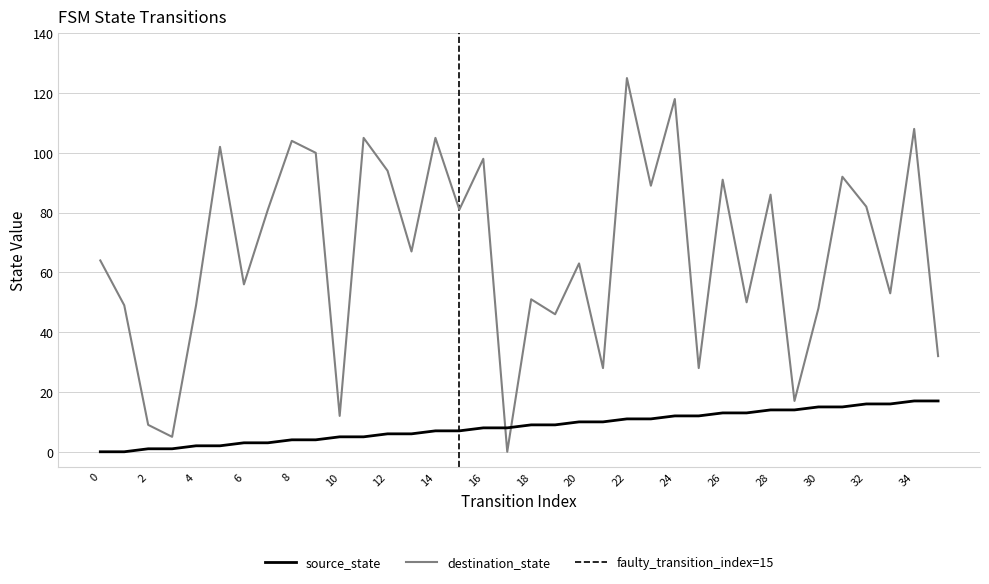

At which label does source_state first exceed 9?

20